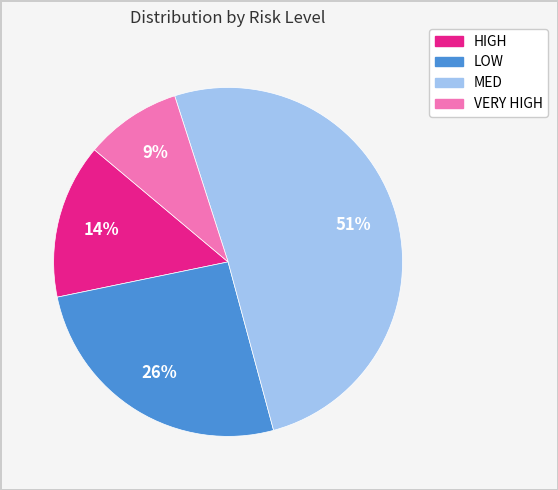

What is the majority slice?

MED